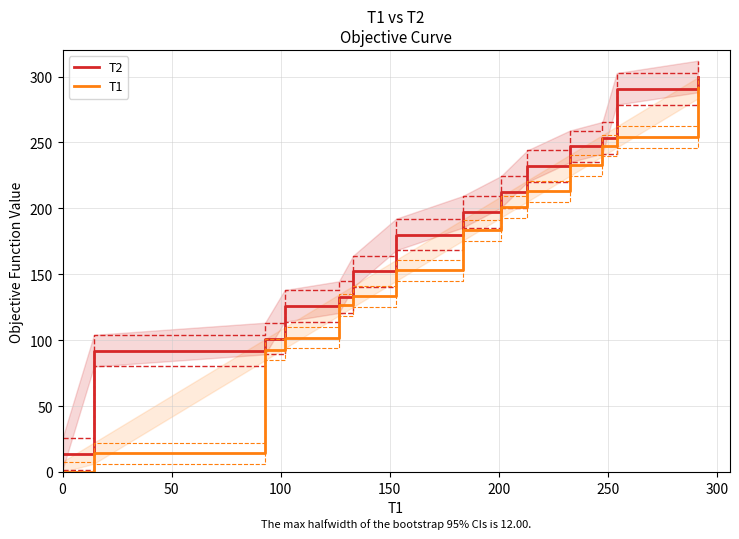

What is the value of the T2 point at the 7th from the left?

180.2